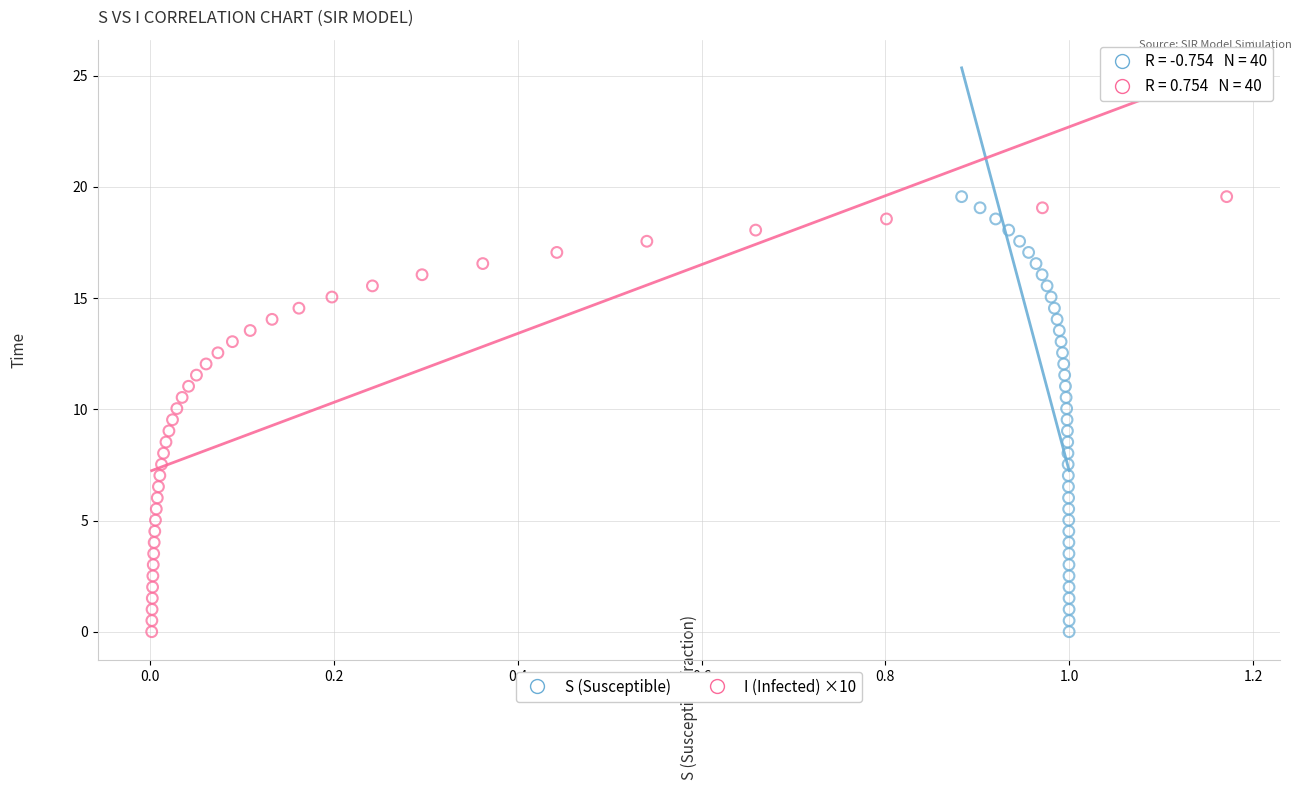

What are all the series names shown in the legend?

S (Susceptible), I (Infected) ×10